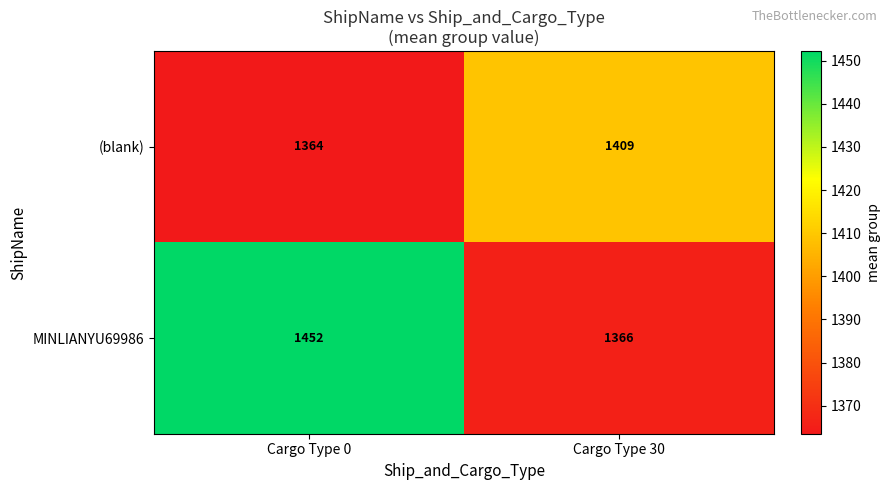

List the series in order of their overall mean, highest first.

MINLIANYU69986, (blank)